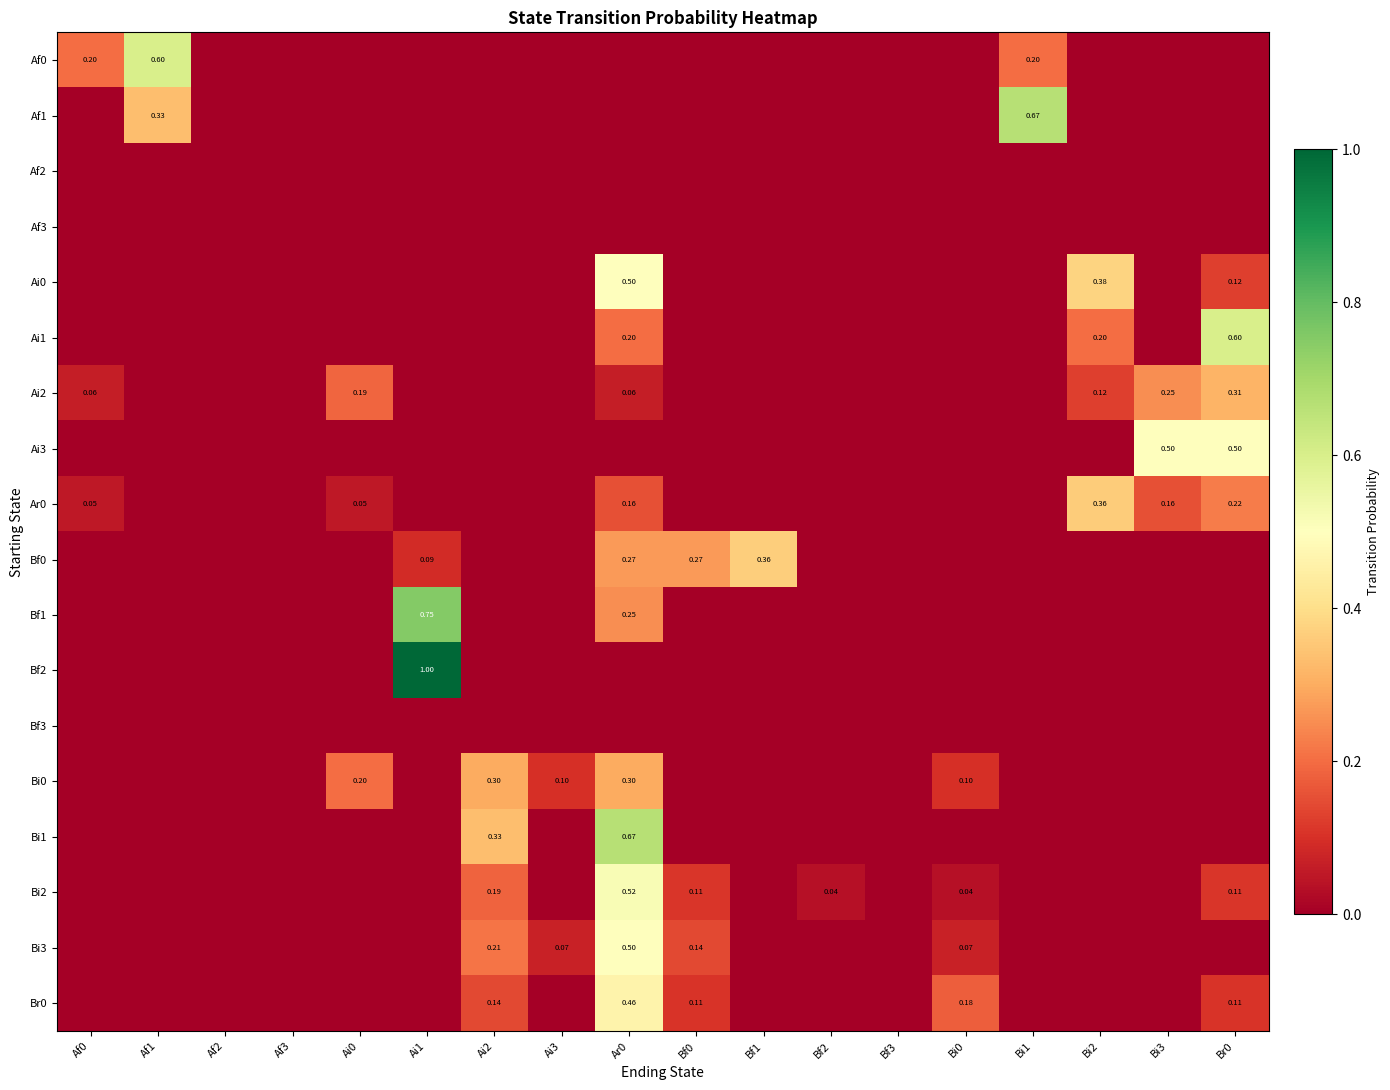

Is the value of Bf3 at Ai0 greater than the value of Af2 at Af3?

No